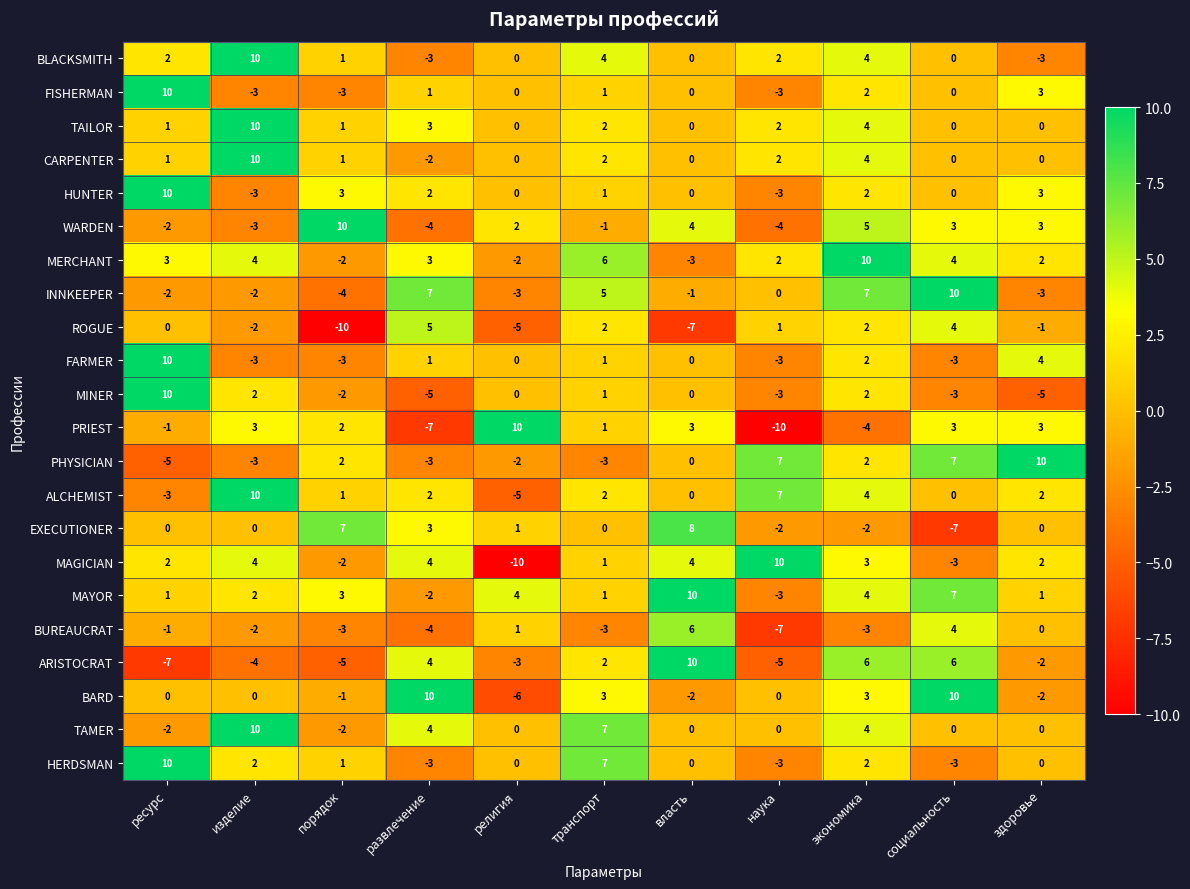

What is the difference between the highest and lowest values at ресурс?

17